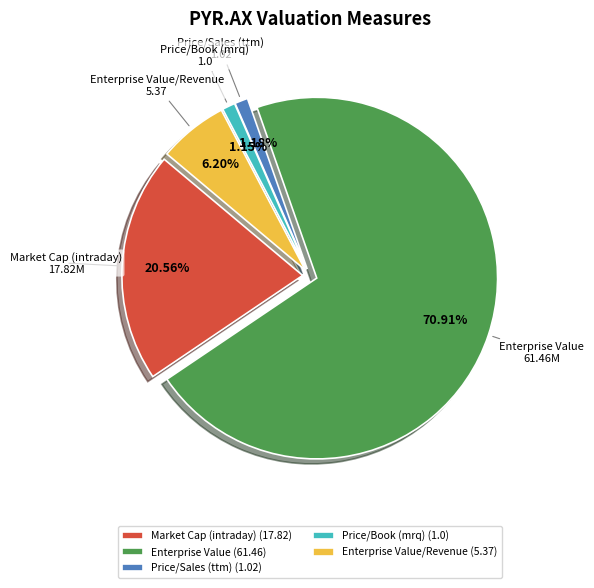

Is it true that Price/Sales (ttm) is 11% of the pie?

False